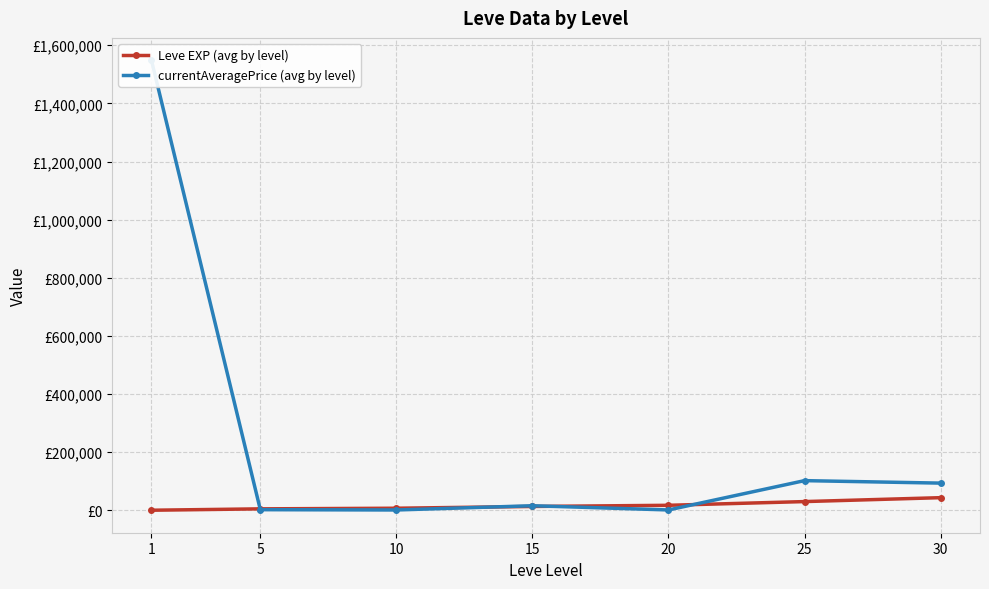

How many lines are shown in the chart?

2